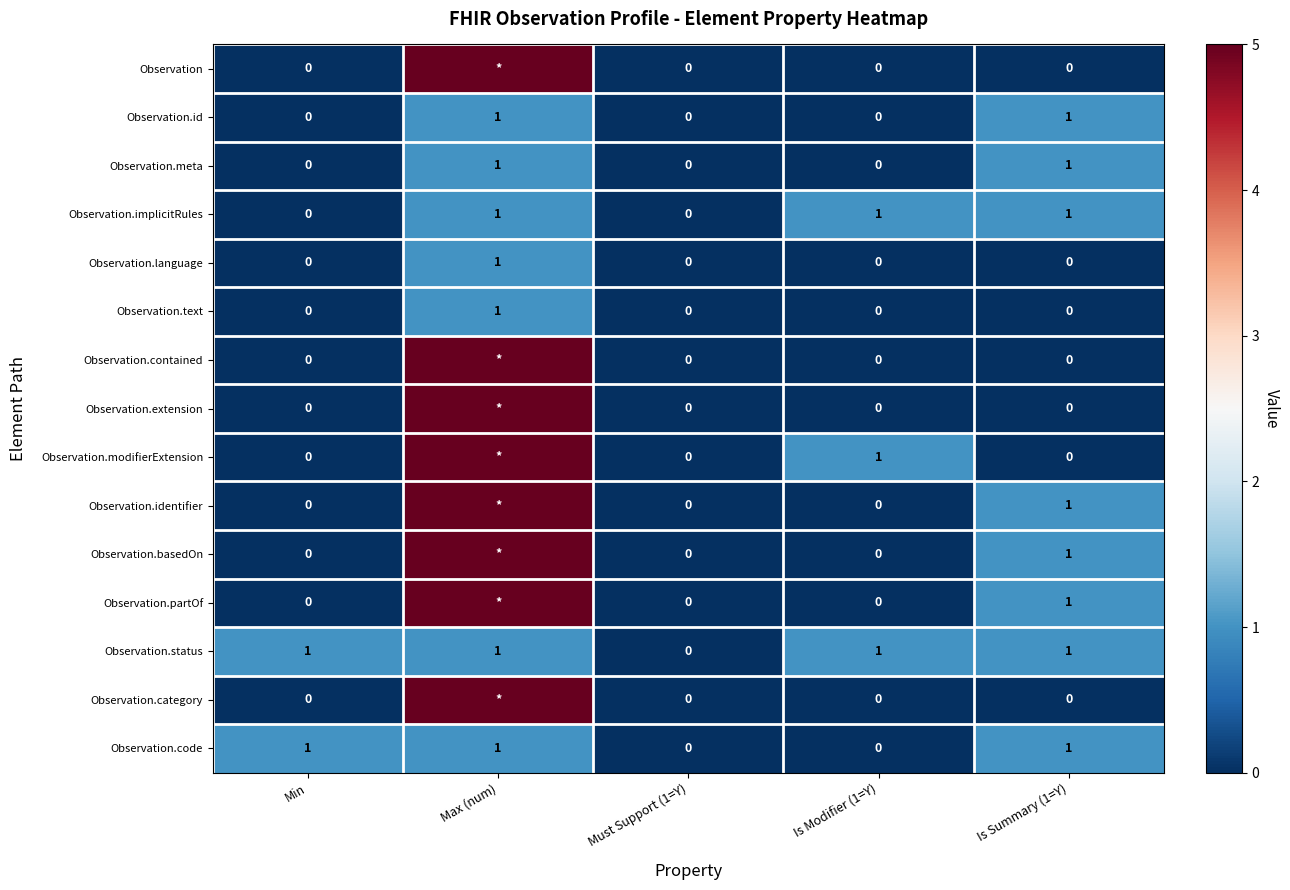

What is the sum of all Observation.status values?

4